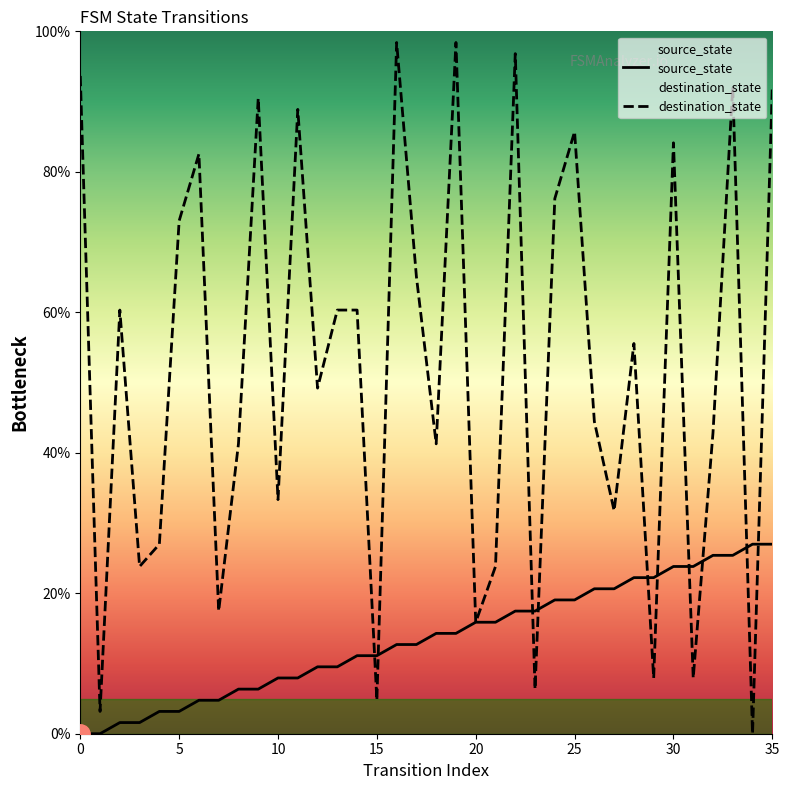

Reading left to right, list all the values displayed in this chart.

source_state: 0.0	0.0	1.6	1.6	3.2	3.2	4.8	4.8	6.3	6.3	7.9	7.9	9.5	9.5	11.1	11.1	12.7	12.7	14.3	14.3	15.9	15.9	17.5	17.5	19.0	19.0	20.6	20.6	22.2	22.2	23.8	23.8	25.4	25.4	27.0	27.0
destination_state: 93.7	3.2	60.3	23.8	27.0	73.0	82.5	17.5	41.3	90.5	33.3	88.9	49.2	60.3	60.3	4.8	98.4	65.1	41.3	98.4	15.9	23.8	96.8	6.3	76.2	85.7	44.4	31.7	55.6	7.9	84.1	7.9	42.9	92.1	0.0	92.1